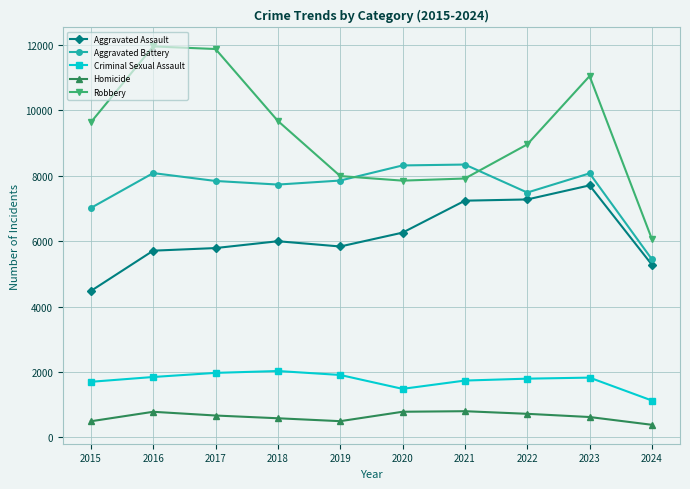

True or false: Aggravated Battery and Criminal Sexual Assault cross at least once.

False